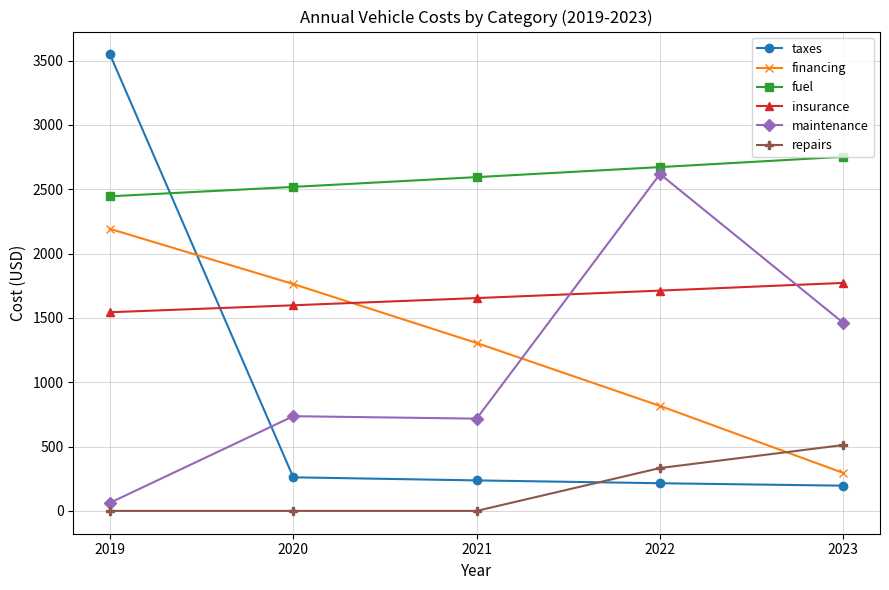

True or false: financing and insurance cross at least once.

True